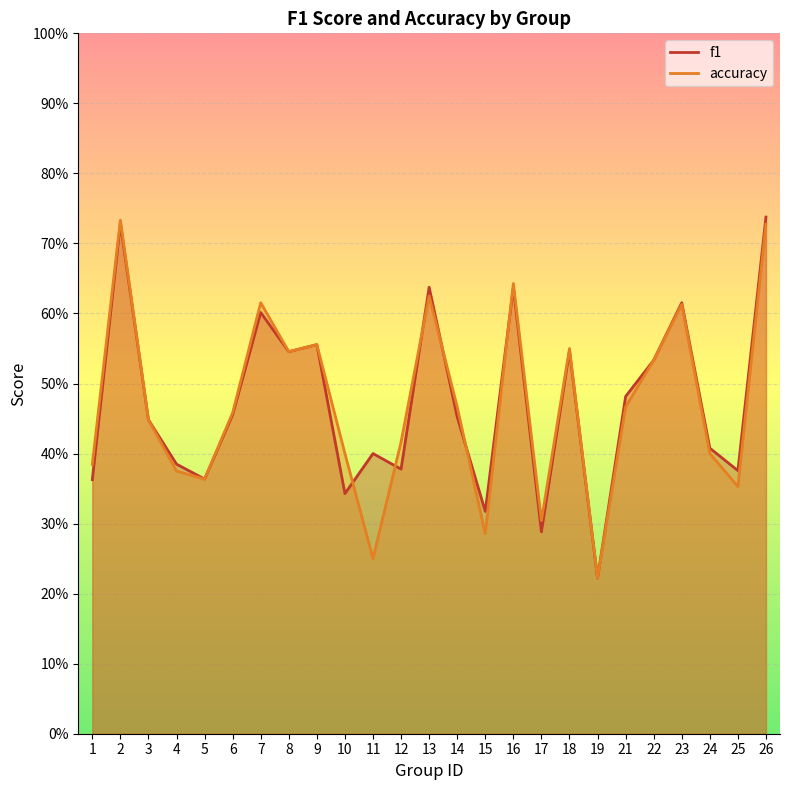

What is the value of the accuracy point at the 22nd from the left?

0.6